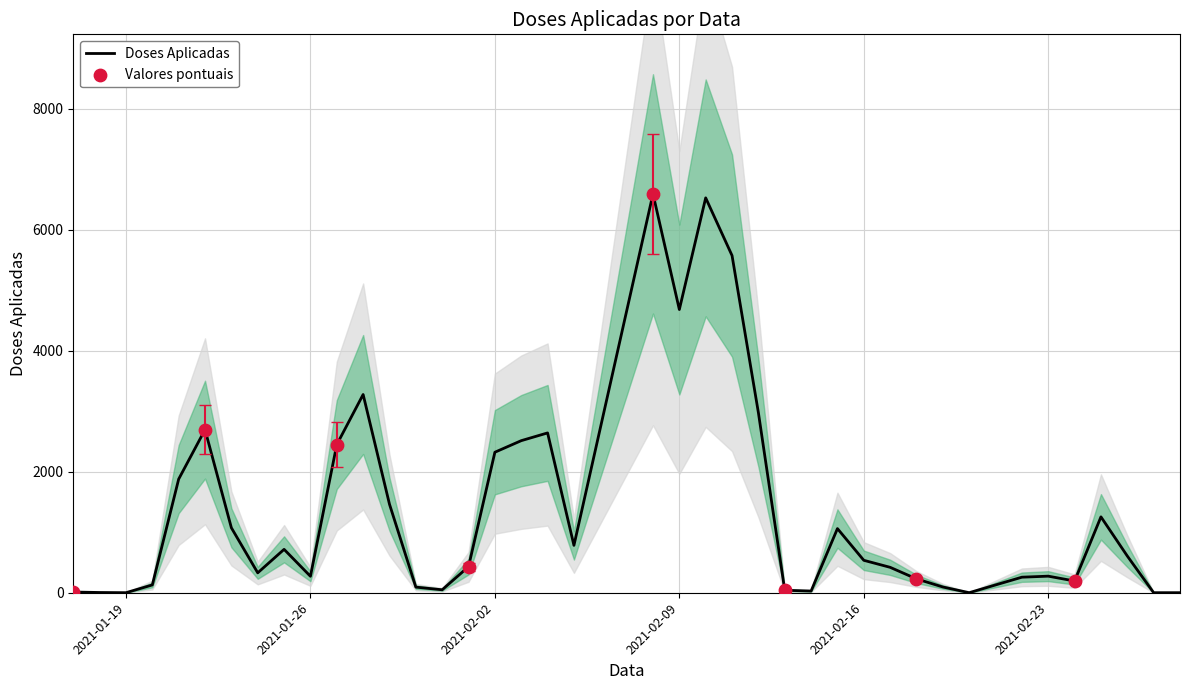

What is the change in value from 2021-02-22 to 2021-02-25?

+997